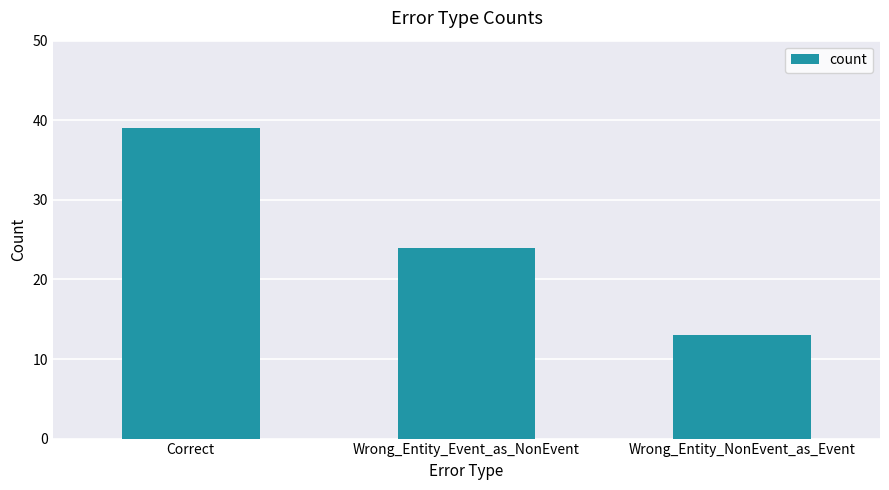

Reading left to right, extract all data points from this chart.

Correct=39	Wrong_Entity_Event_as_NonEvent=24	Wrong_Entity_NonEvent_as_Event=13